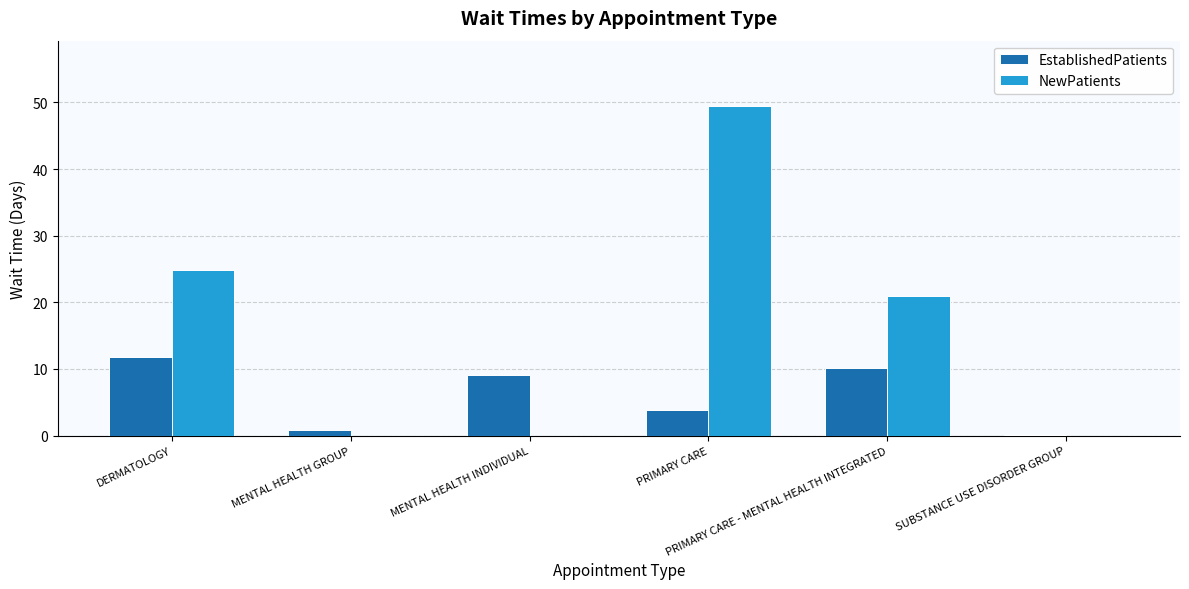

What is the label of the 3rd bar from the right?

PRIMARY CARE